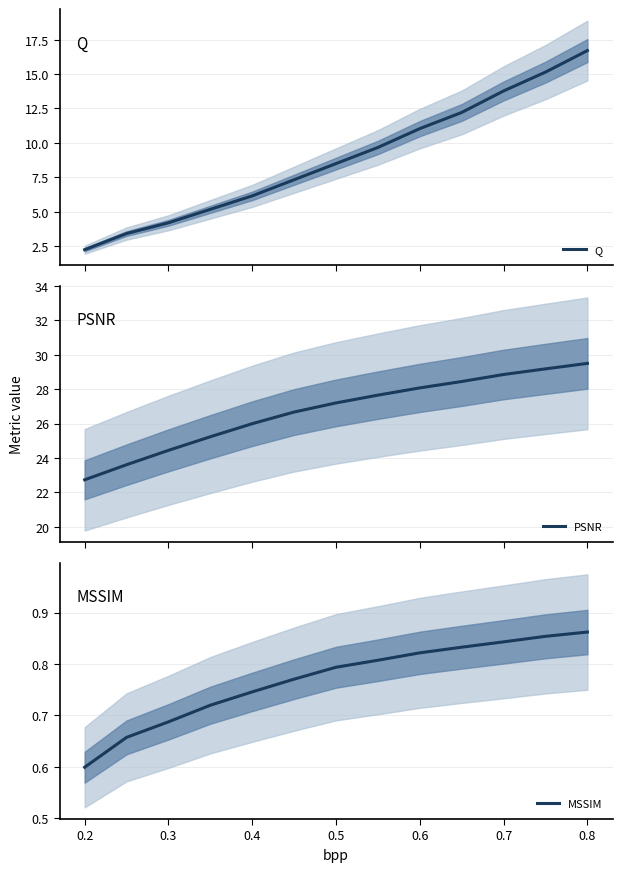

Is it true that MSSIM equals 1.4 at 0.5?

False